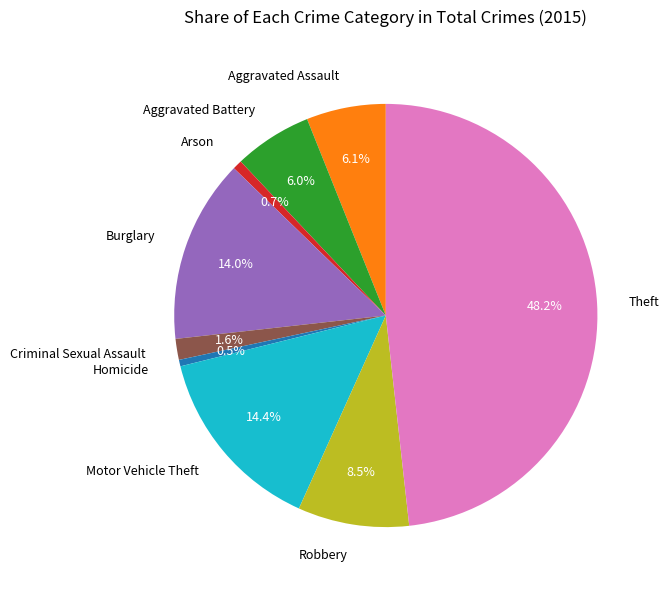

What percentage is the Aggravated Assault slice, to the nearest percent?

6%